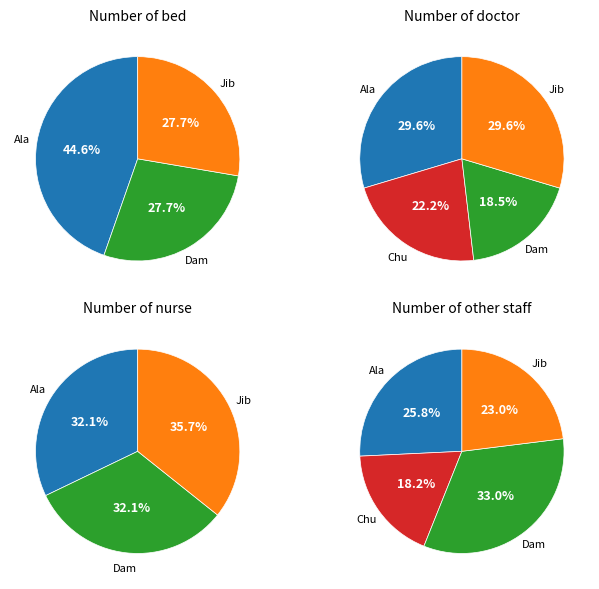

How much of the chart is everything except Jibonnagar?

72.3%